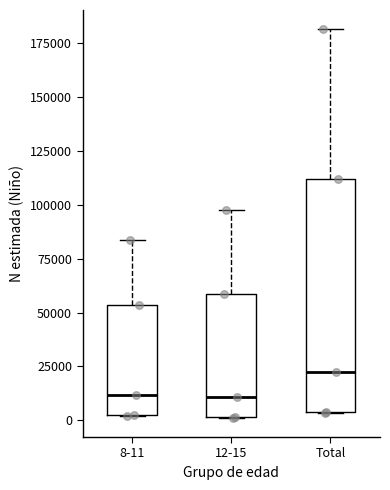

Comparing the boxes themselves (not the whiskers), which one is the tallest?

Total